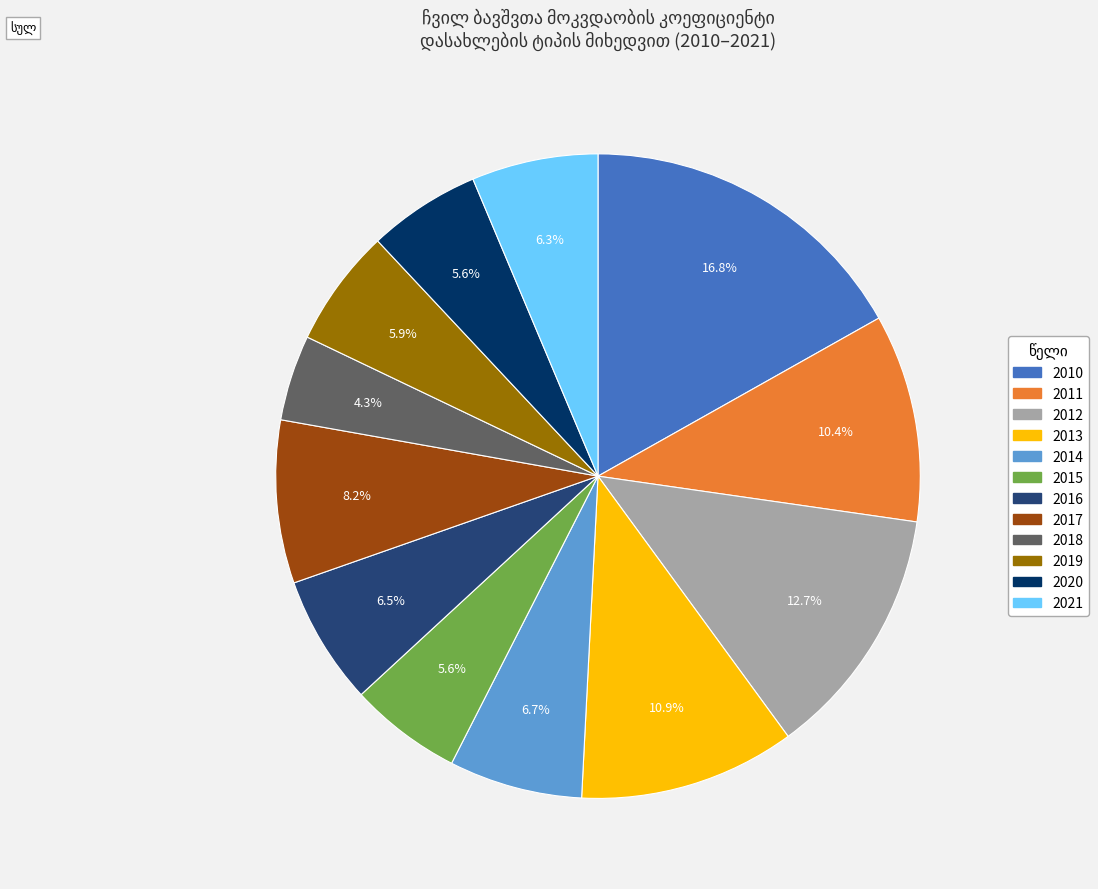

What percentage is the 2018 slice, to the nearest percent?

4%